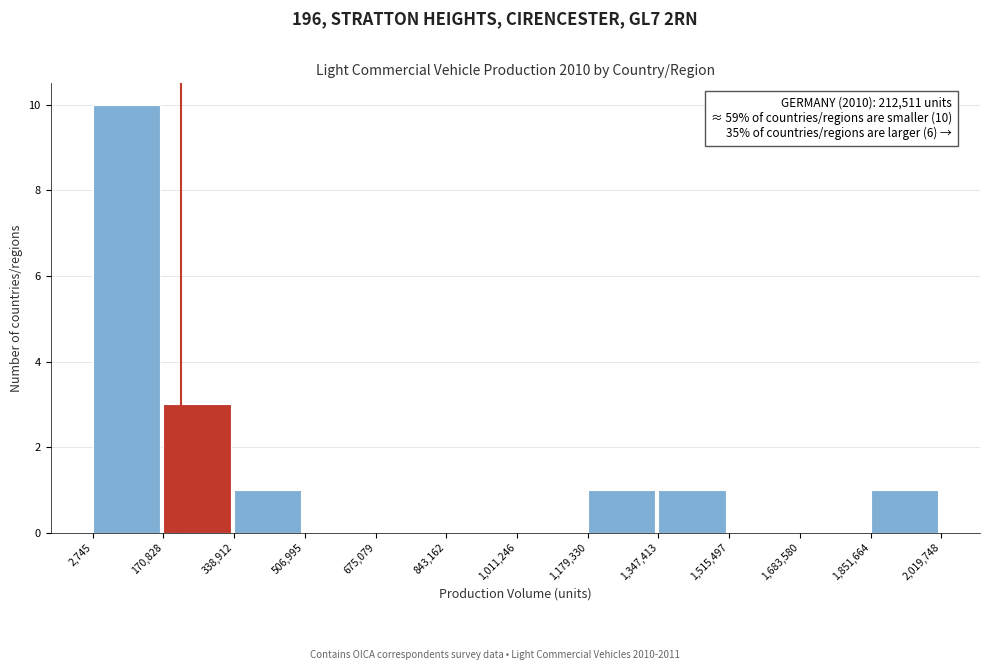

Which range on the x-axis has the tallest bar?

2,745 to 170,828